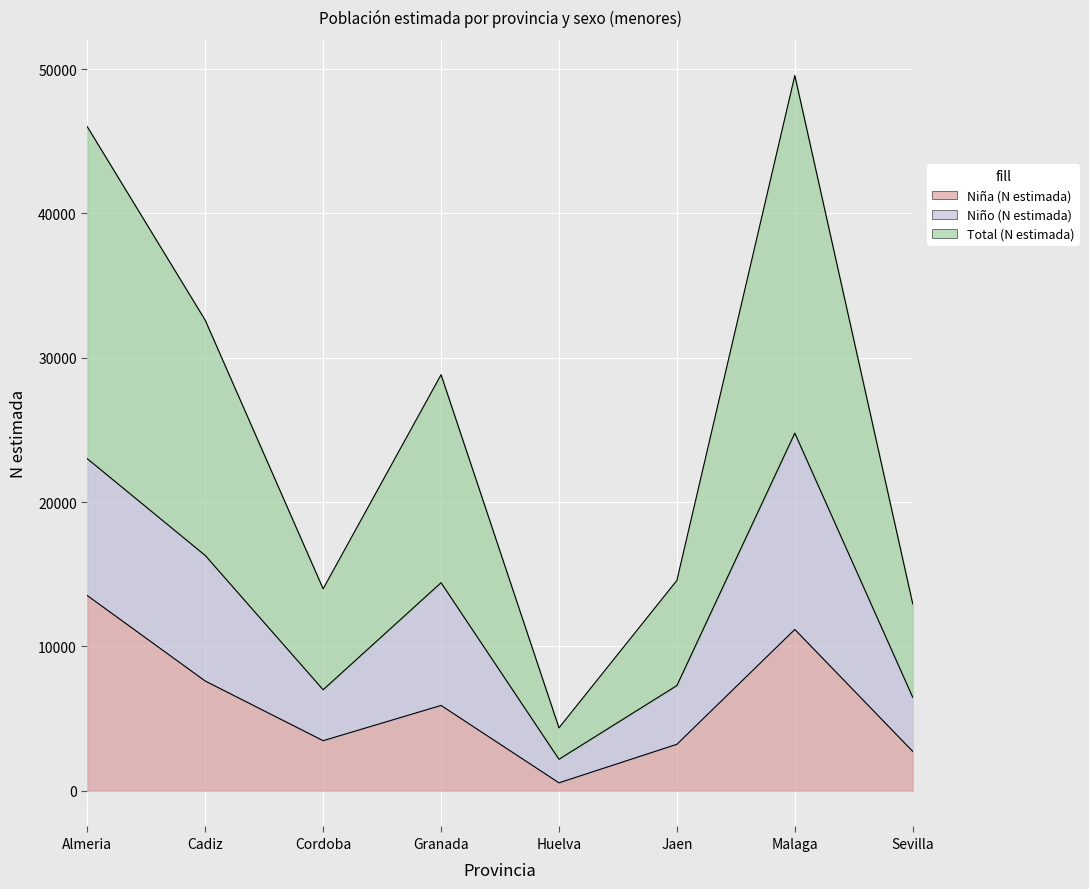

True or false: Total (N estimada) and Niña (N estimada) intersect in this chart.

False